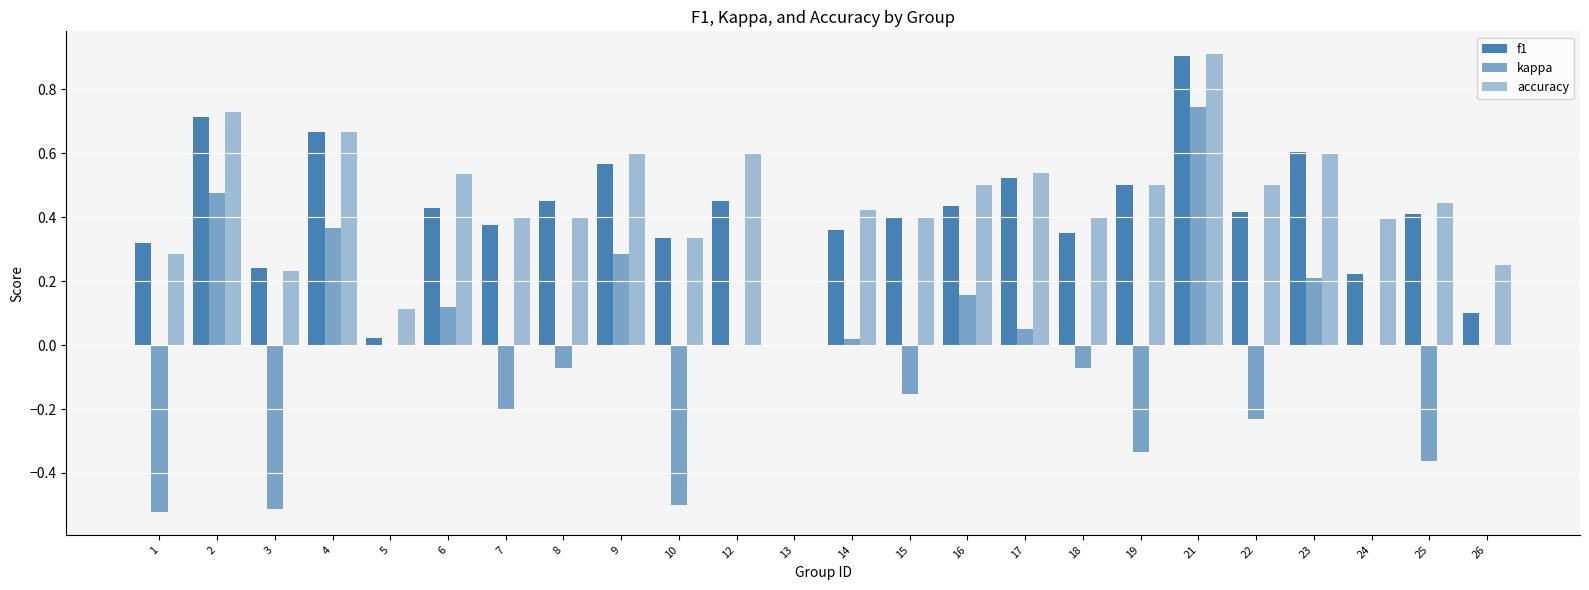

How many groups of bars are there?

24